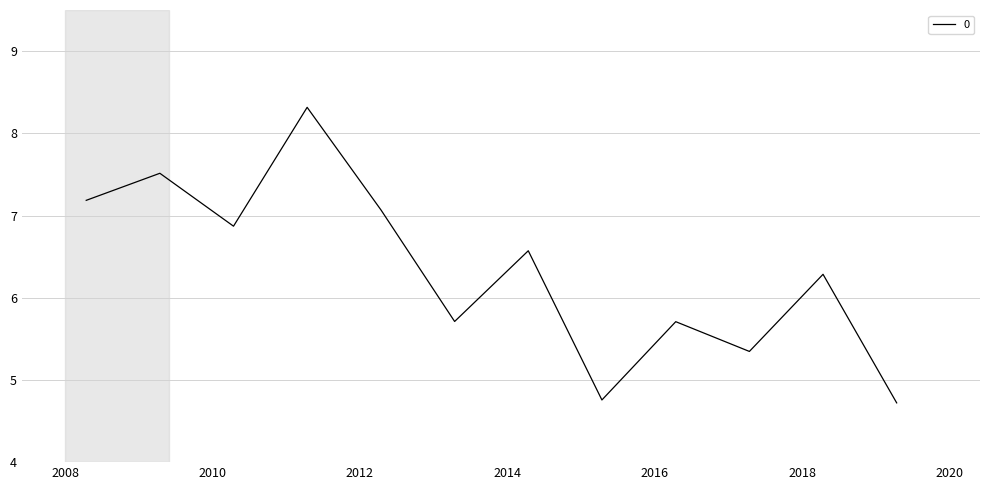

What is the greatest value displayed?

8.3